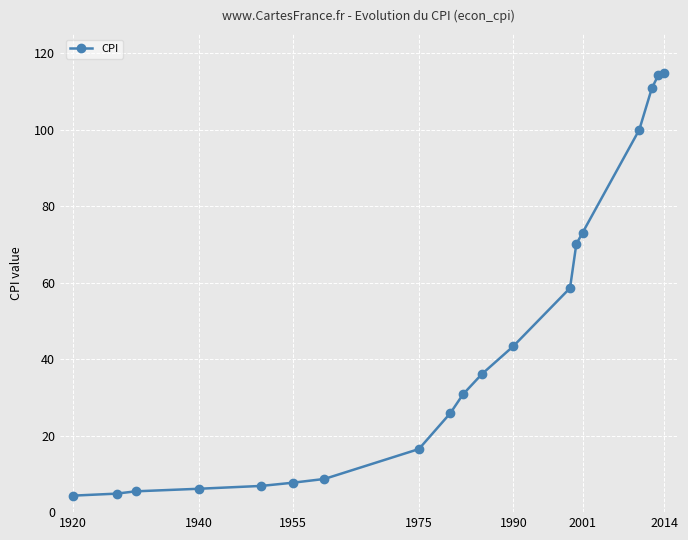

What is the greatest value displayed?

114.8